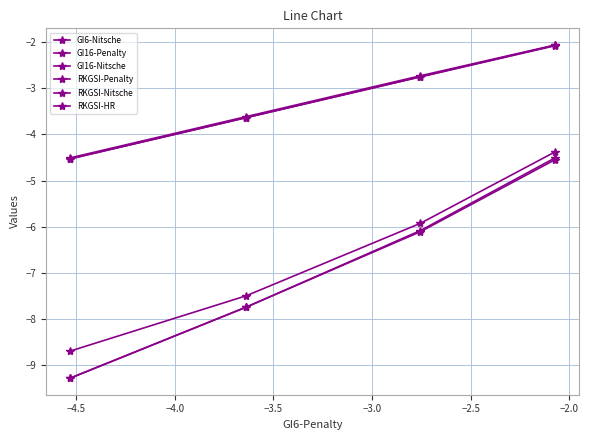

What is the sum of all RKGSI-Penalty values?

-26.5